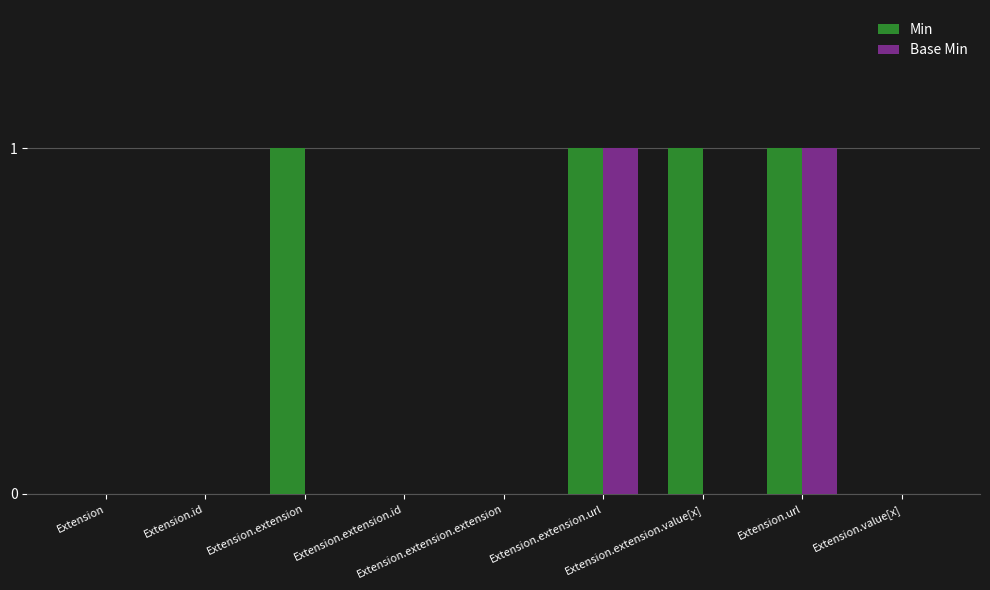

Is the value of Base Min at Extension.url greater than the value of Min at Extension.id?

Yes